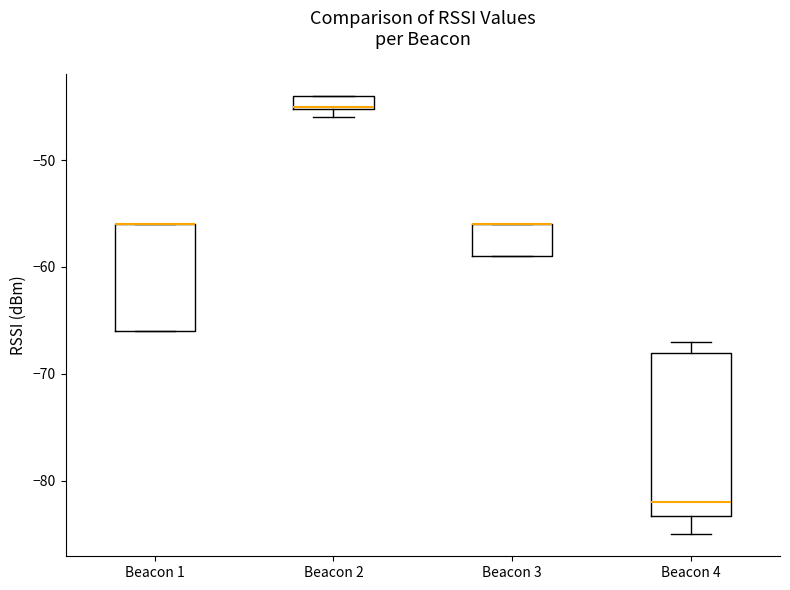

Where is the lower edge of the box for Beacon 2 on the y-axis? The values are not printed on the chart, so give them approximately, as read against the axis.

-45